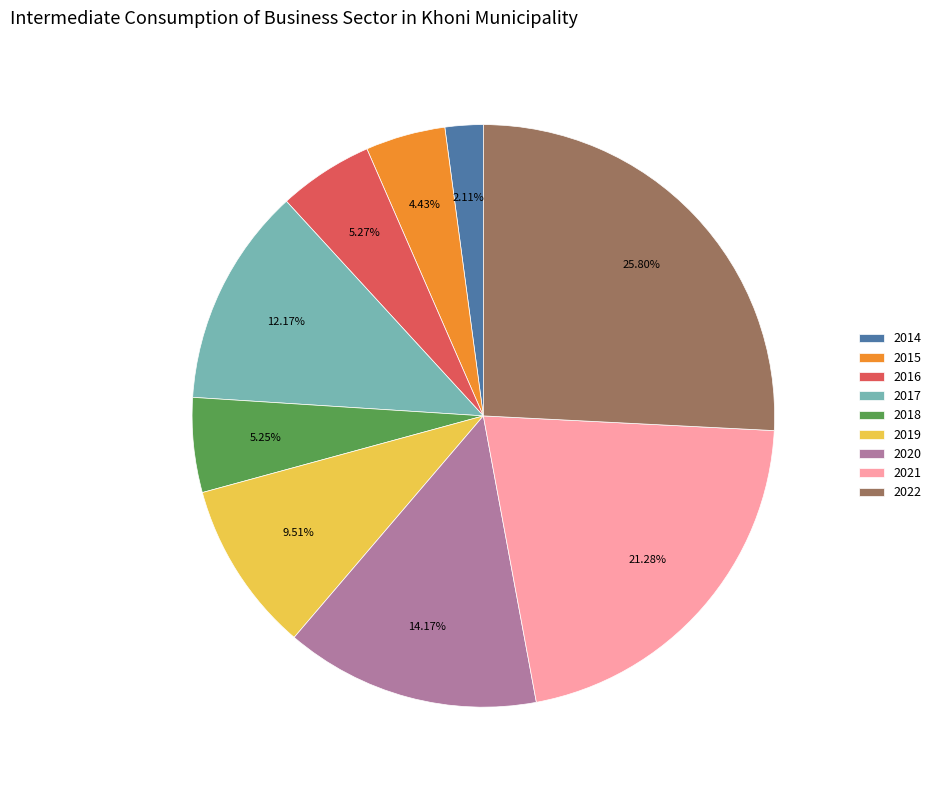

What percentage do 2014 and 2015 together represent?

6.5%